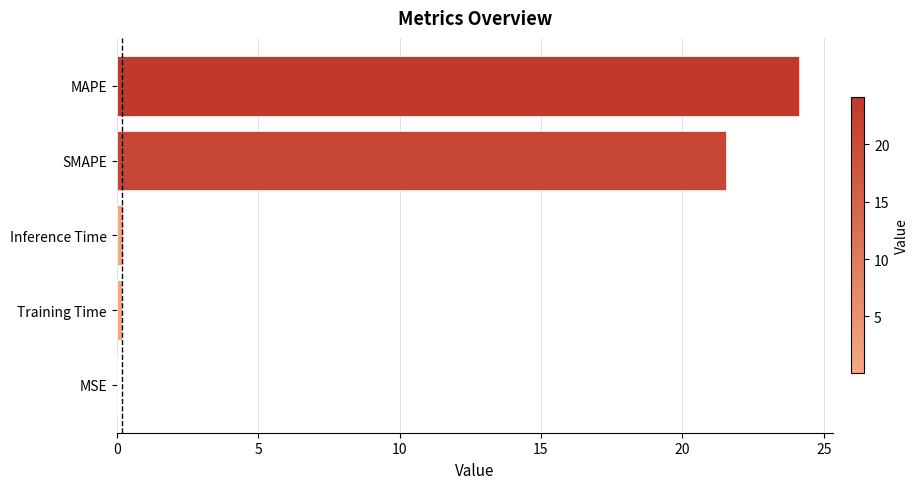

How many series are shown in this chart?

1